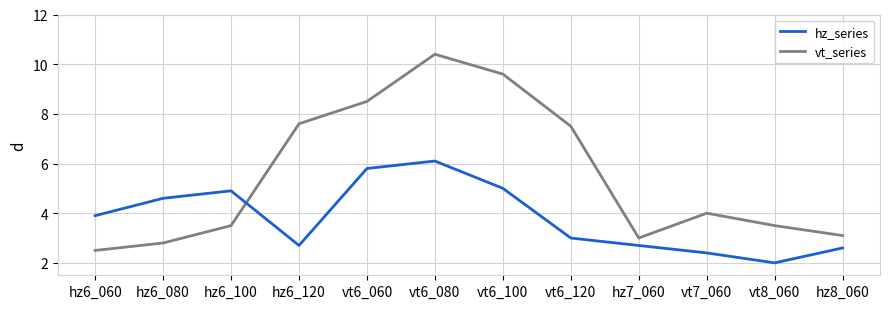

Which series has the largest total across all categories?

vt_series